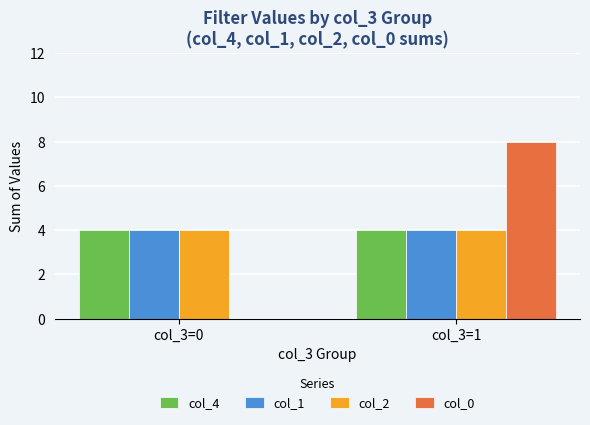

What is the total value across all series at col_3=0?

12